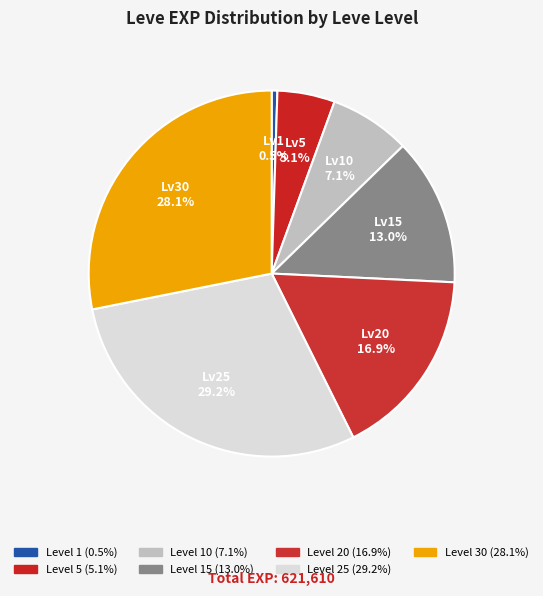

Which slice is the smallest?

1